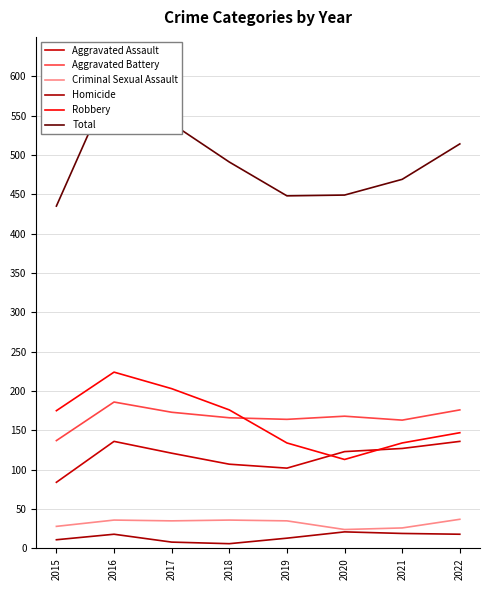

Is the value of Homicide at 2018 greater than the value of Total at 2018?

No